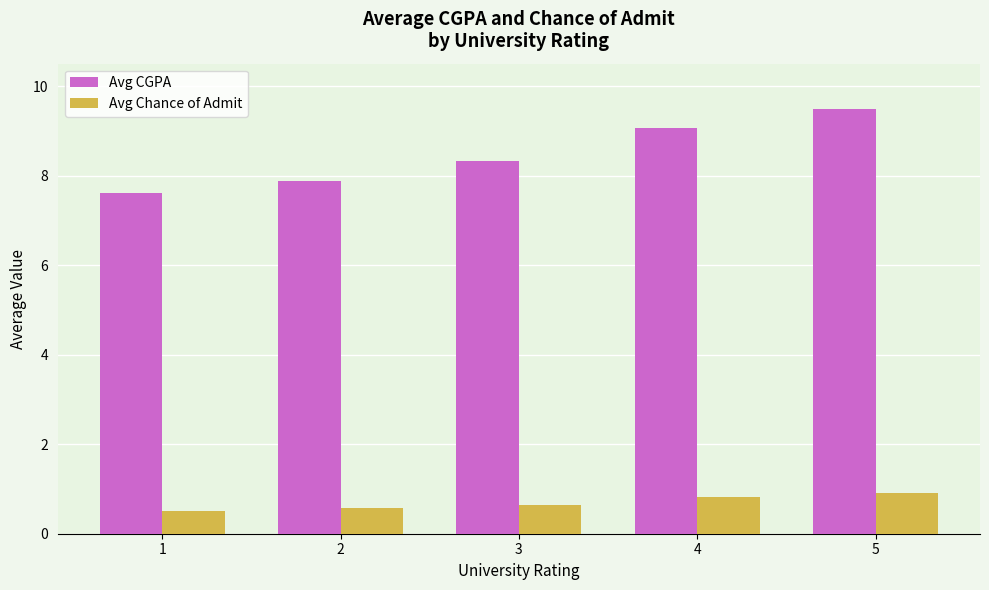

The Avg Chance of Admit series shows 0.6 at 2. True or false?

True